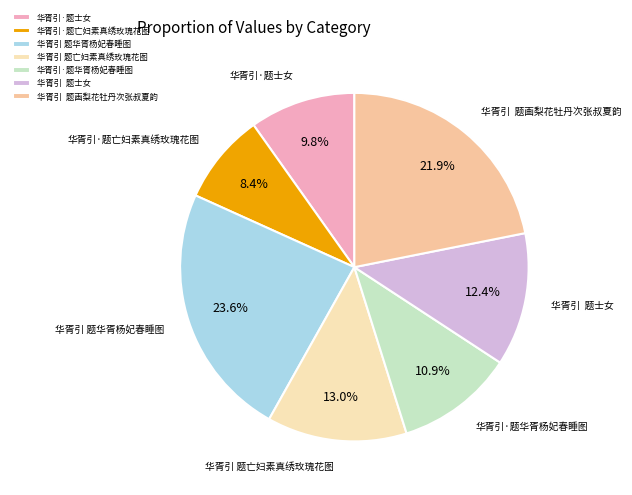

What percentage is the 华胥引 题亡妇素真绣玫瑰花图 slice, to the nearest percent?

13%